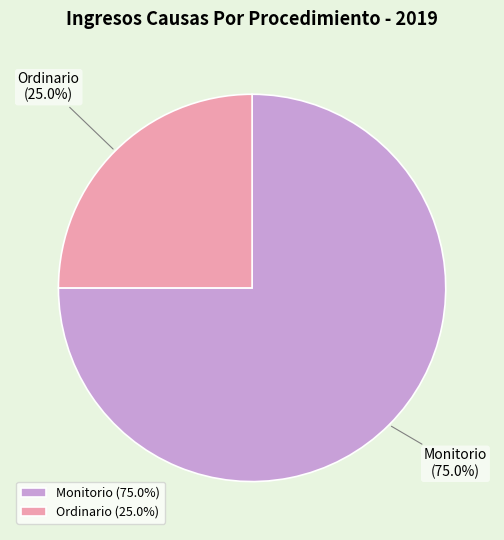

True or false: Ordinario accounts for 38% of the total.

False